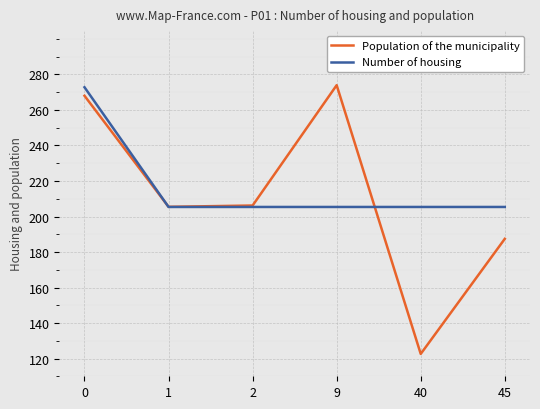

Between 0 and 45, which series saw the biggest shift?

Population of the municipality